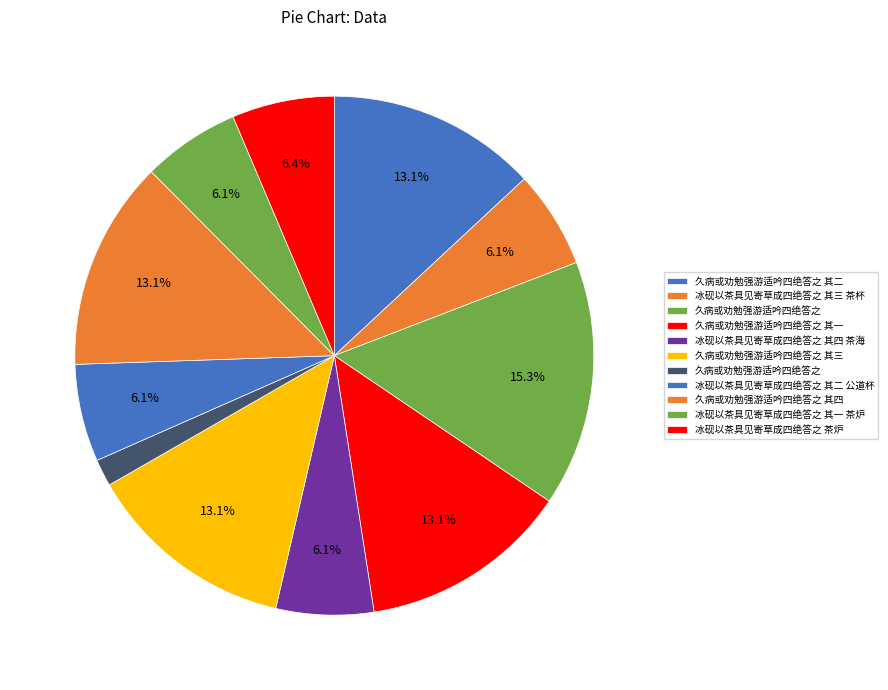

How many segments does this pie chart have?

11